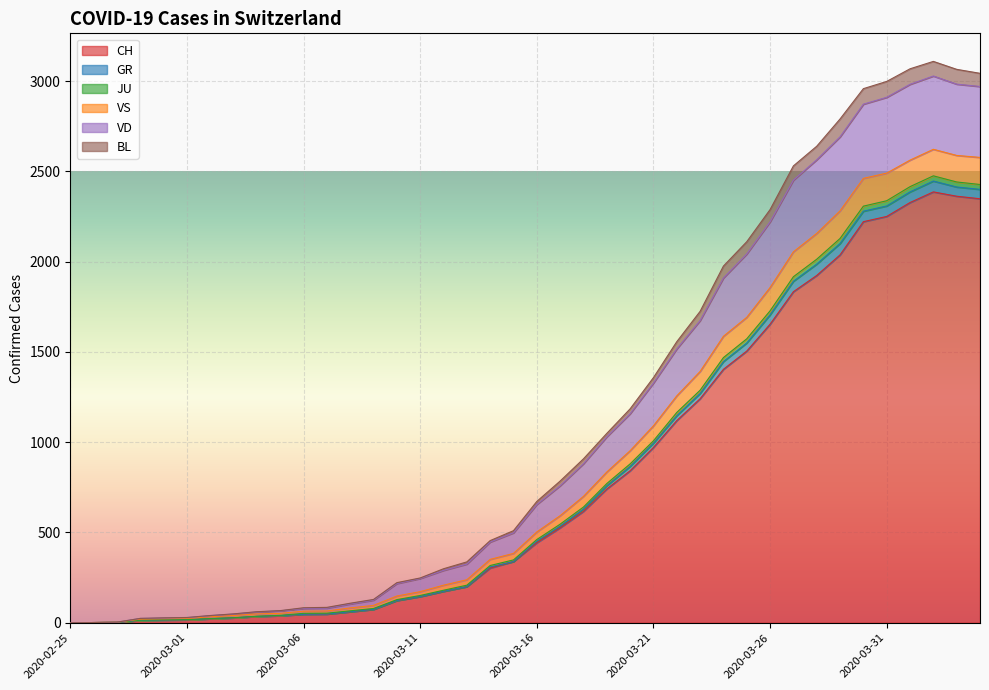

What is the highest value of the CH series?

2387